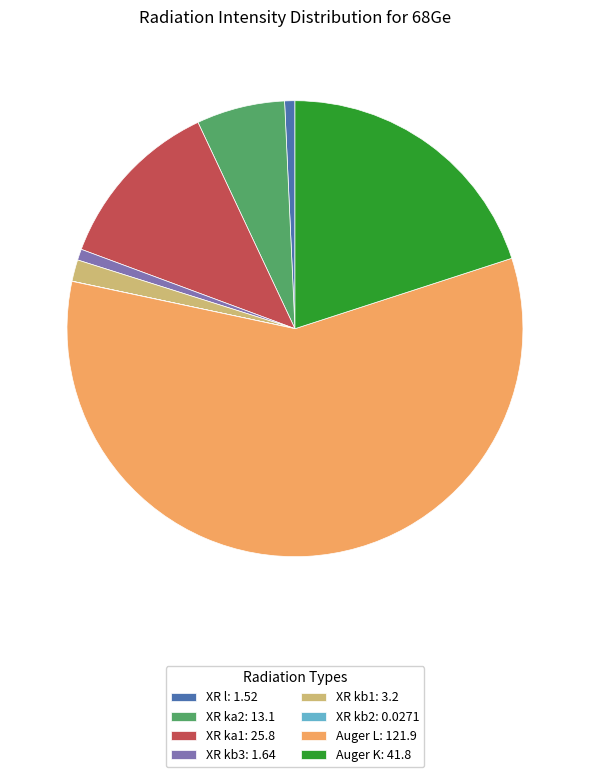

Between XR ka2: 13.1 and Auger L: 121.9, which is larger?

Auger L: 121.9